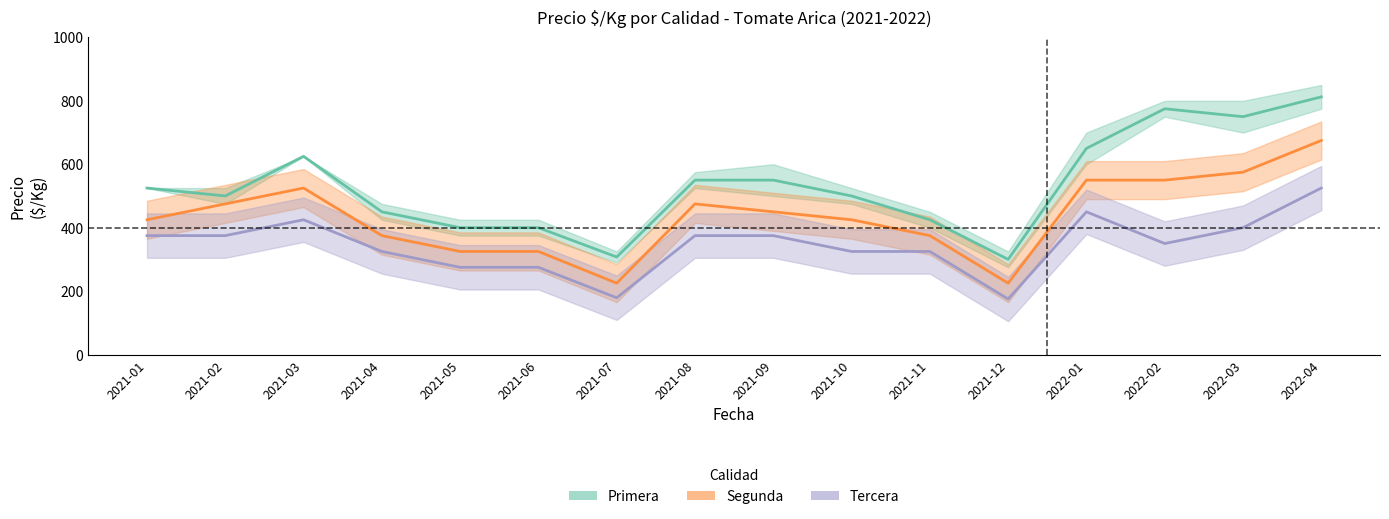

Is the value of Primera at 2021-07 greater than the value of Segunda at 2021-01?

No